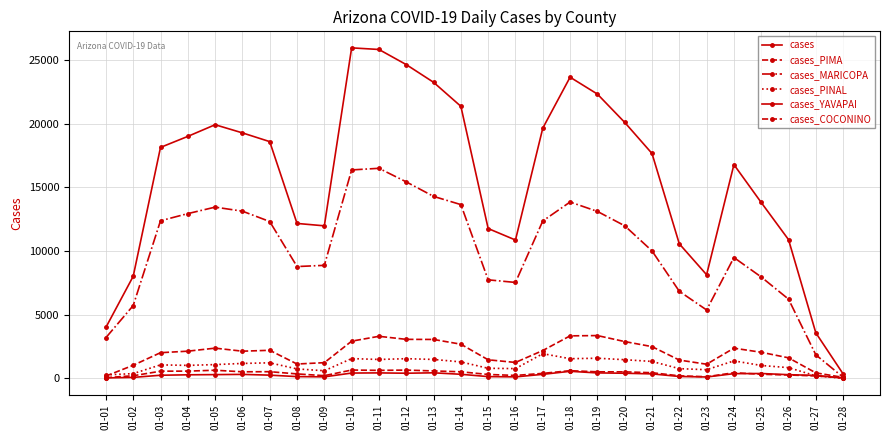

How many lines are shown in the chart?

6